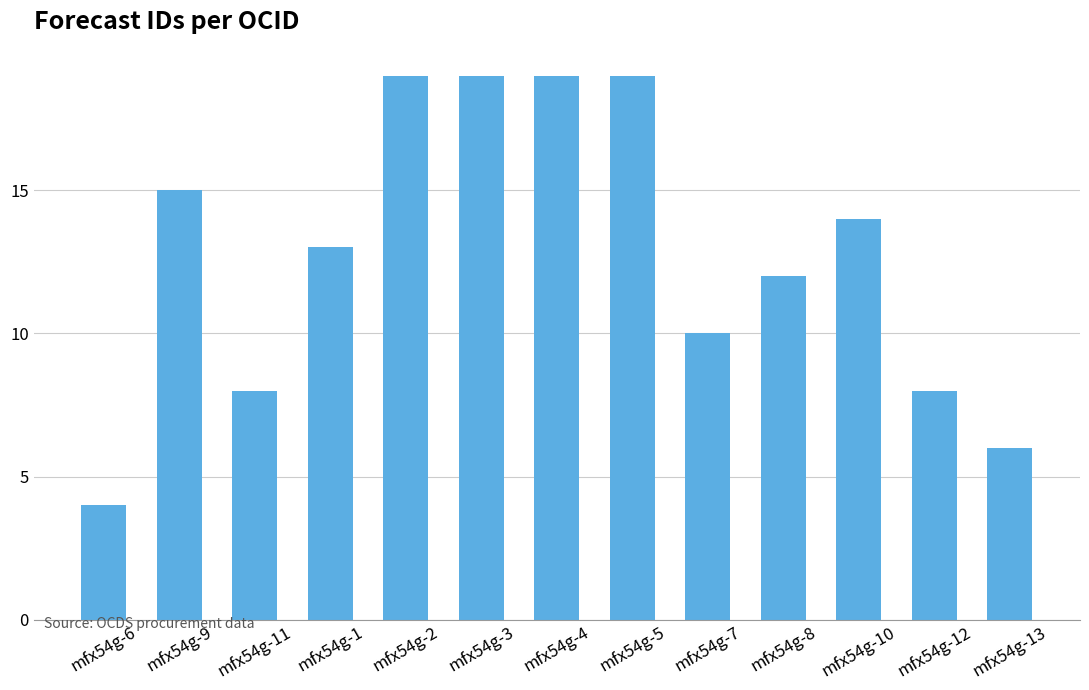

What is the difference between the values at mfx54g-6 and mfx54g-5?

15